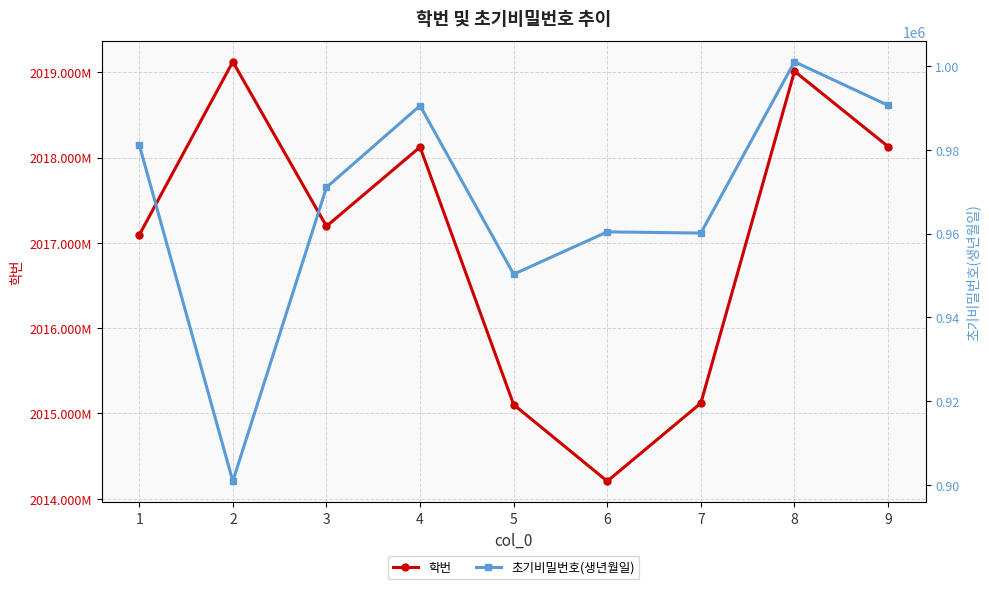

What is the difference between the highest and lowest values at 6?

2013243533